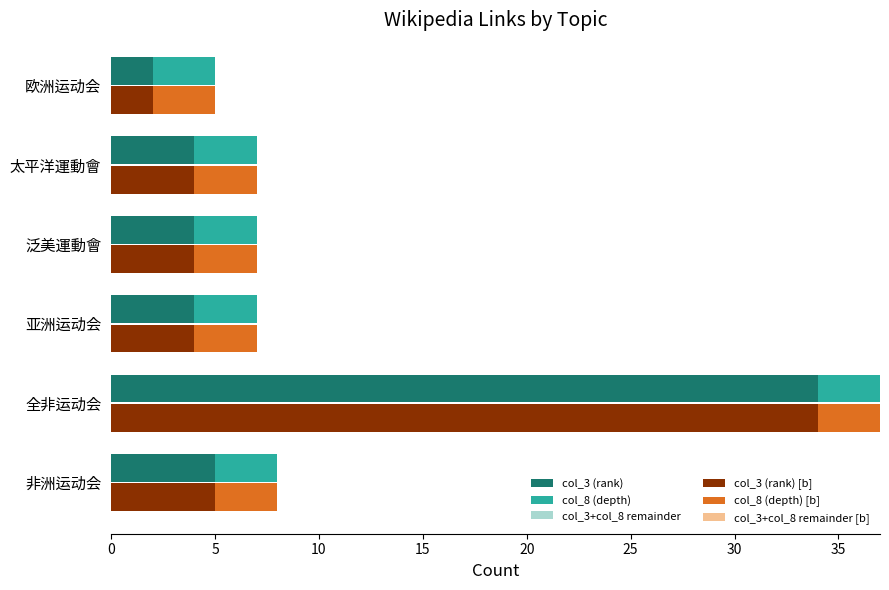

Rank the series at 10 from highest to lowest value.

col_3 (rank), col_3 (rank) [b], col_8 (depth) [b], col_3+col_8 remainder [b], col_8 (depth), col_3+col_8 remainder